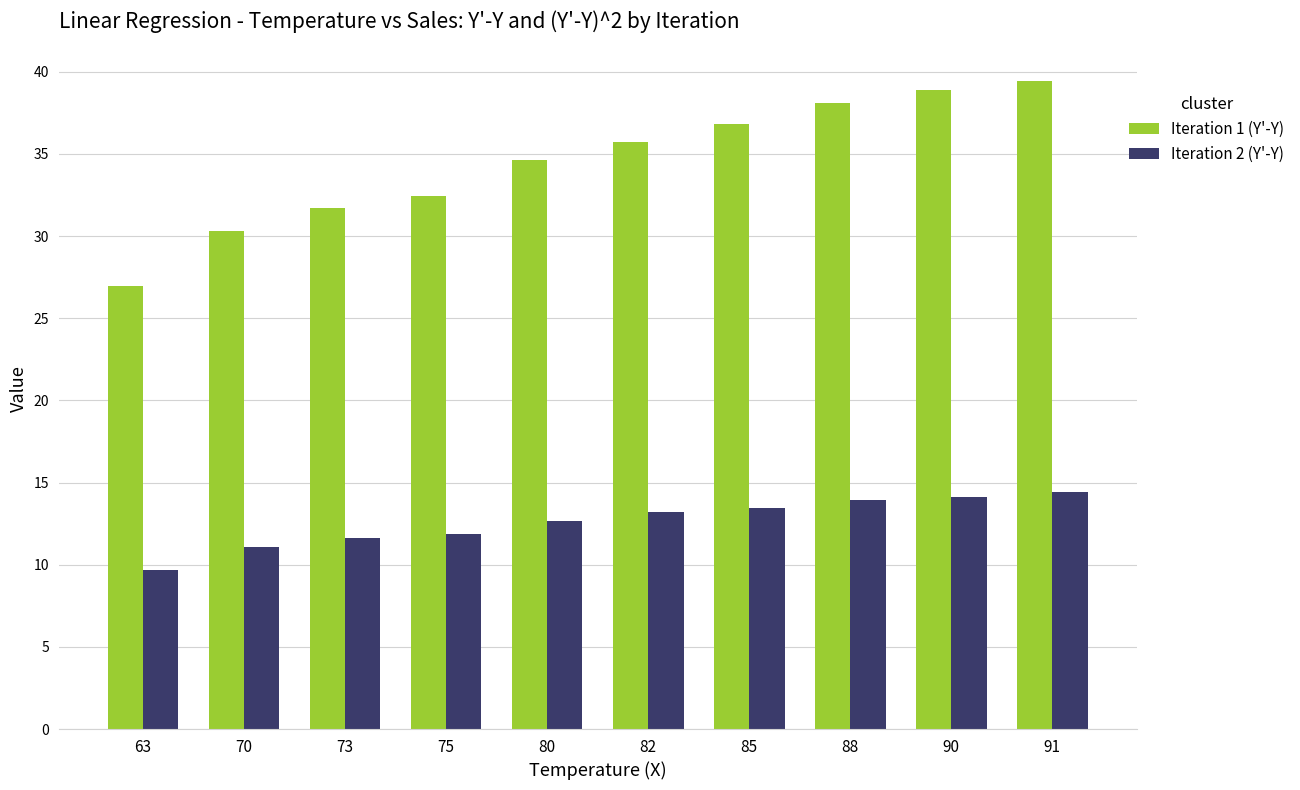

Which series has the widest spread of values?

Iteration 1 (Y'-Y)